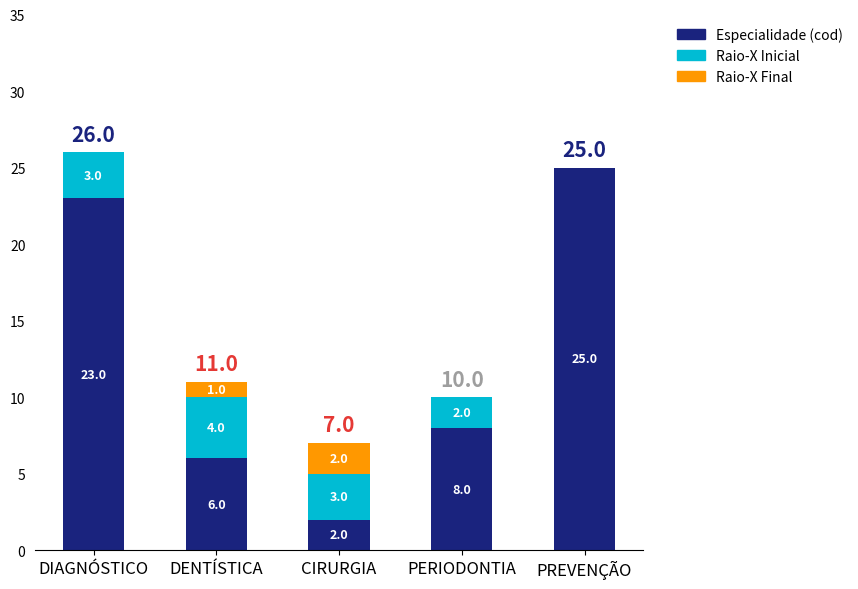

Are the bars horizontal?

No